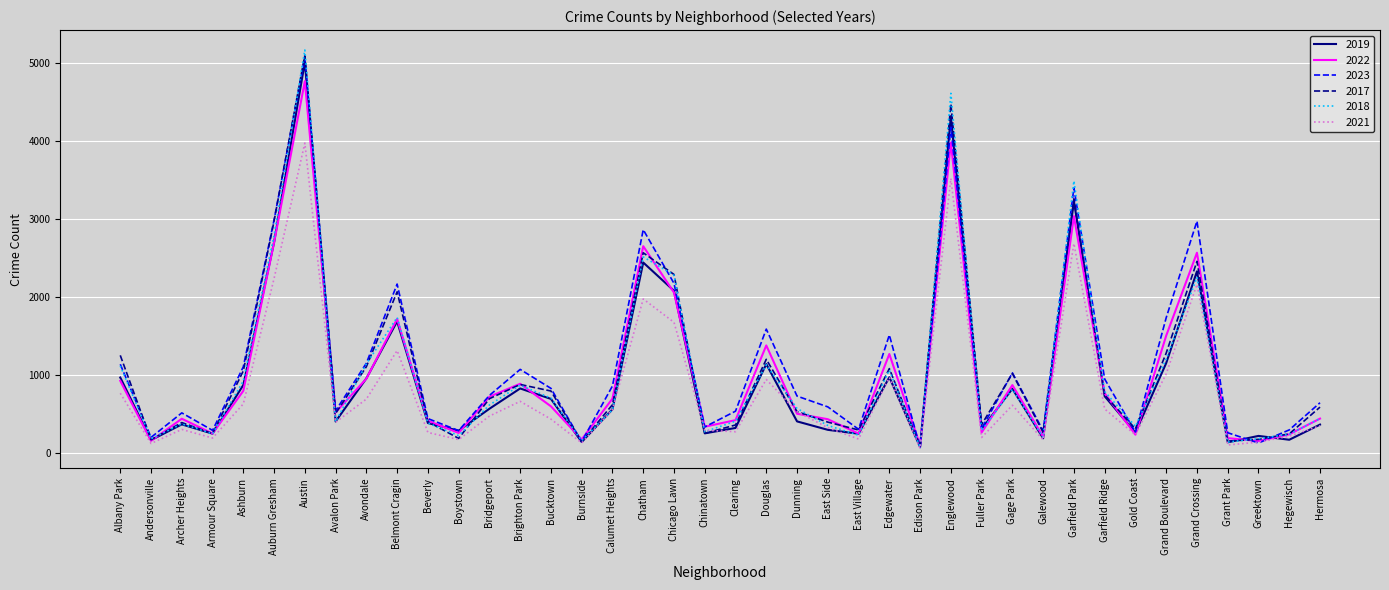

Is this an area chart (filled region under the line)?

No